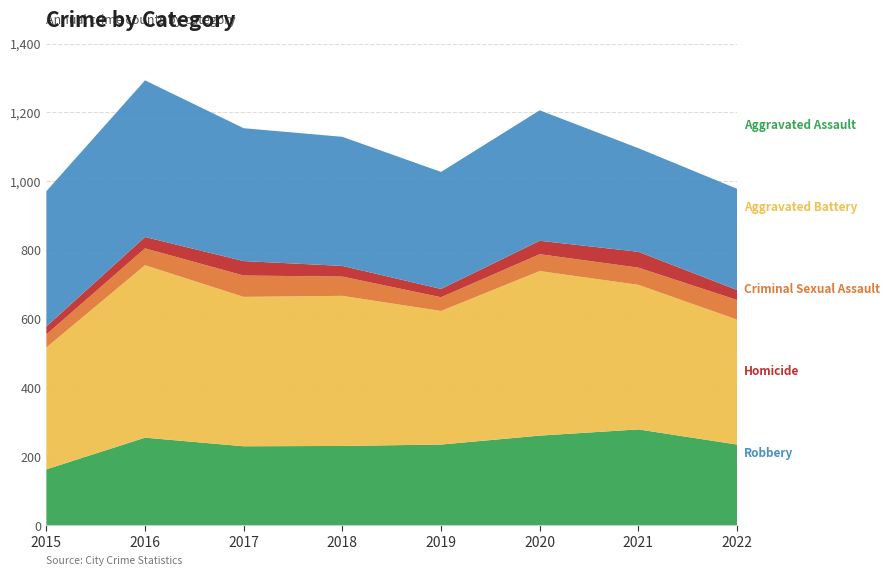

Reading left to right, extract all data points from this chart.

Aggravated Assault: 163	255	230	231	235	261	279	235
Aggravated Battery: 354	501	434	436	388	478	420	363
Criminal Sexual Assault: 38	49	62	56	40	49	50	57
Homicide: 23	33	42	31	24	39	46	29
Robbery: 393	455	386	375	340	379	301	294